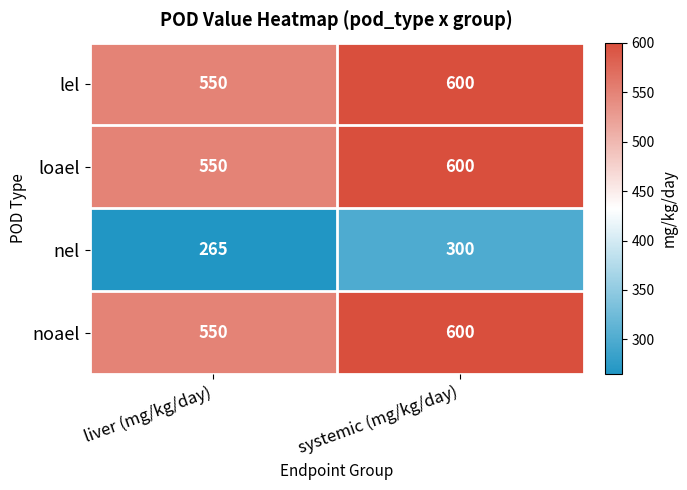

True or false: noael has a value of 186 at liver (mg/kg/day).

False